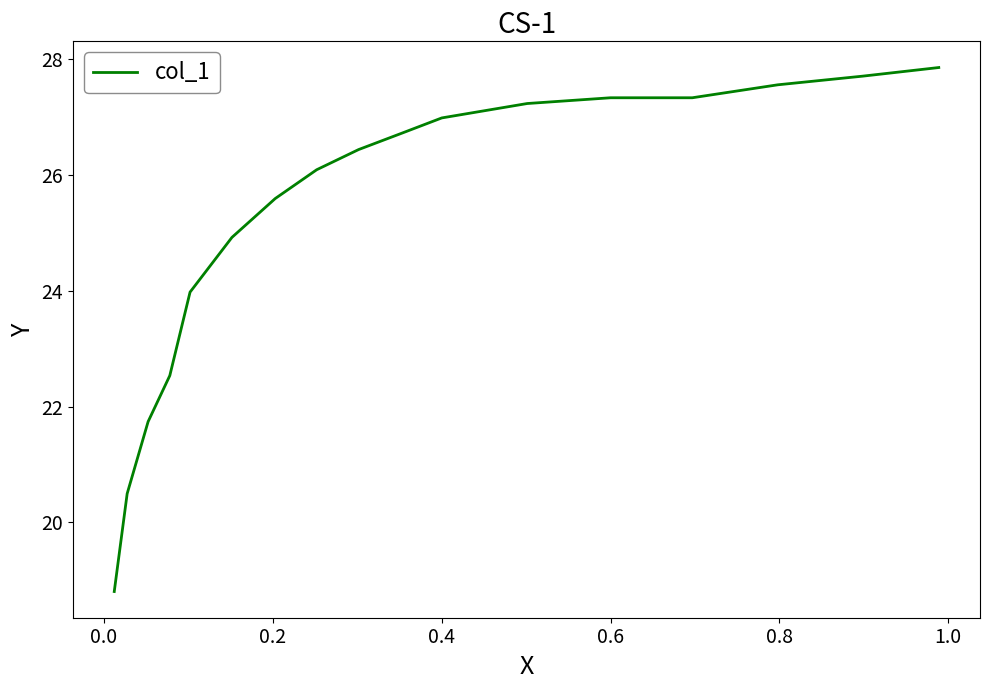

What is the difference between the maximum and minimum values?

9.1